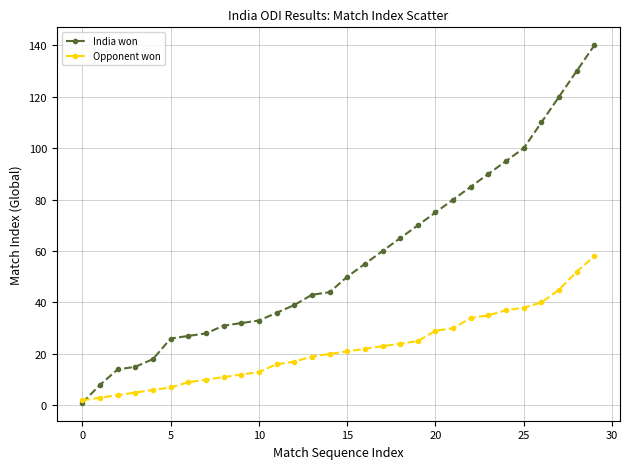

Which series has the largest range (max minus min)?

India won